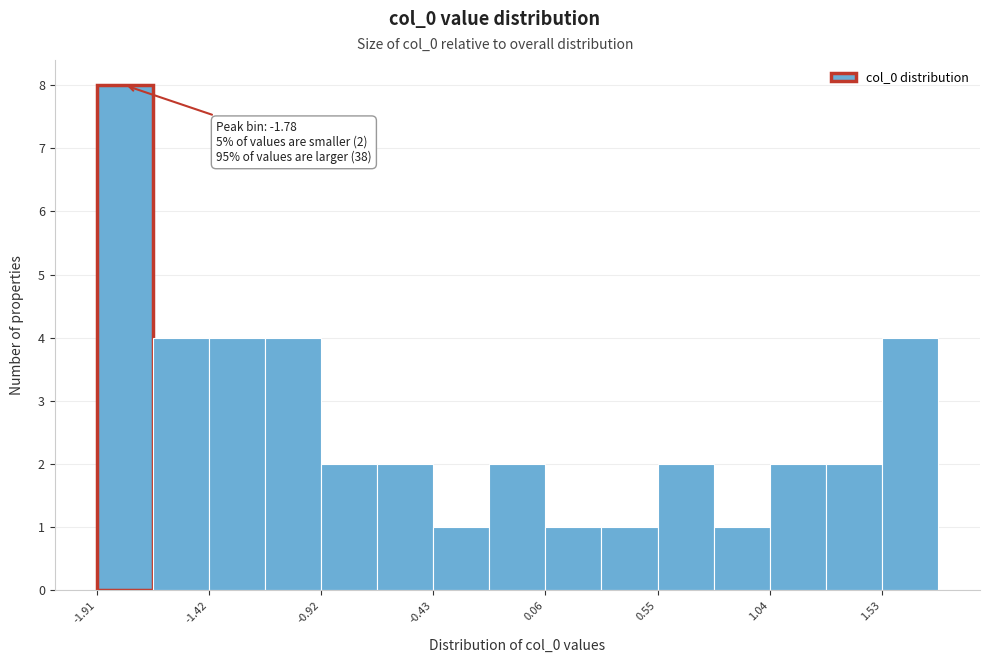

Which range on the x-axis has the tallest bar?

-1.90 to -1.65